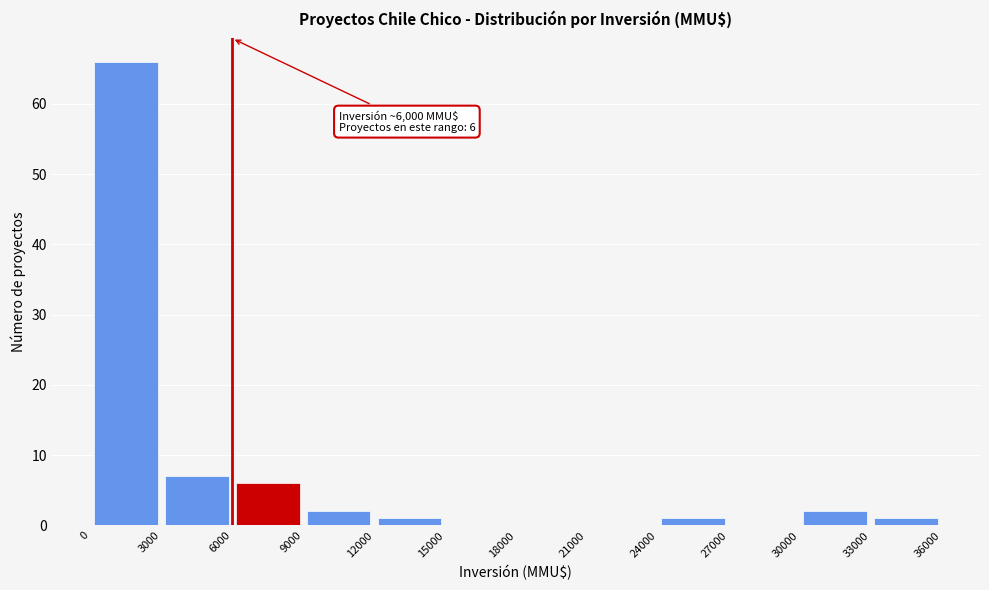

Over which range of the x-axis is the bar tallest?

0 to 3000